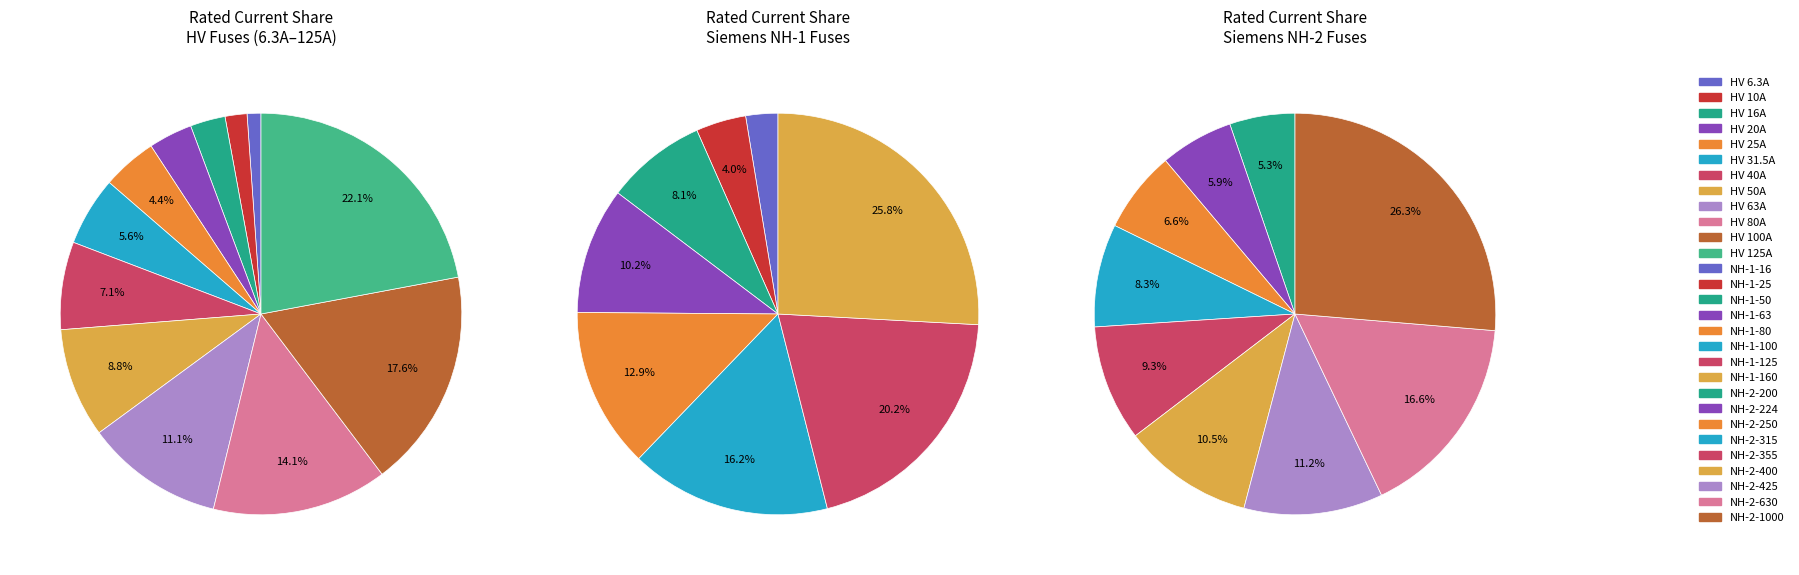

To the nearest percent, what is the difference between the largest and smallest slice percentages?

21%